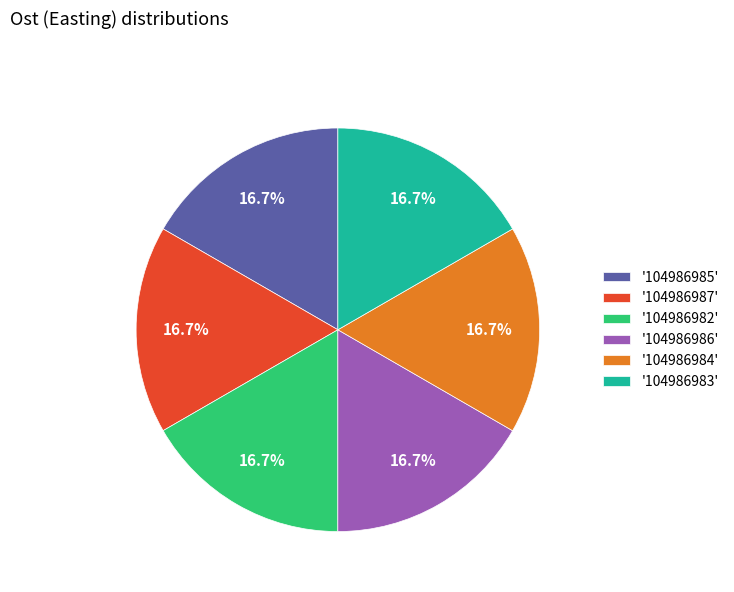

How many slices are in this pie chart?

6